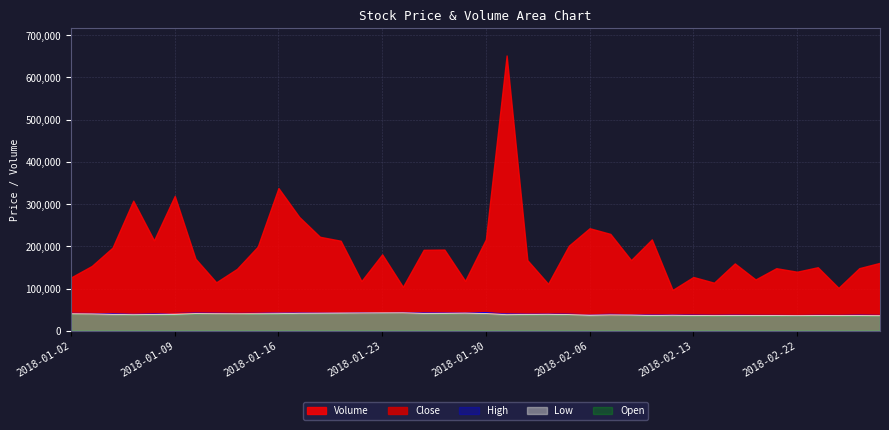

True or false: High and Low intersect in this chart.

False